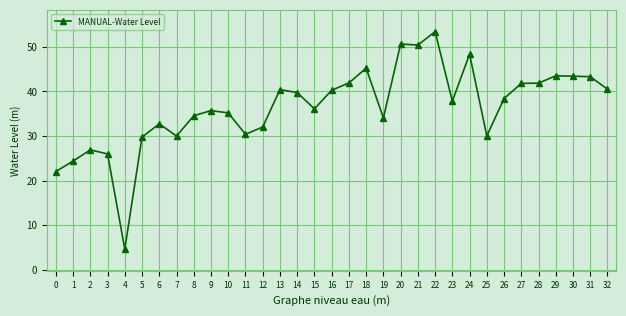

What is the value of the 31st point from the left?

43.4